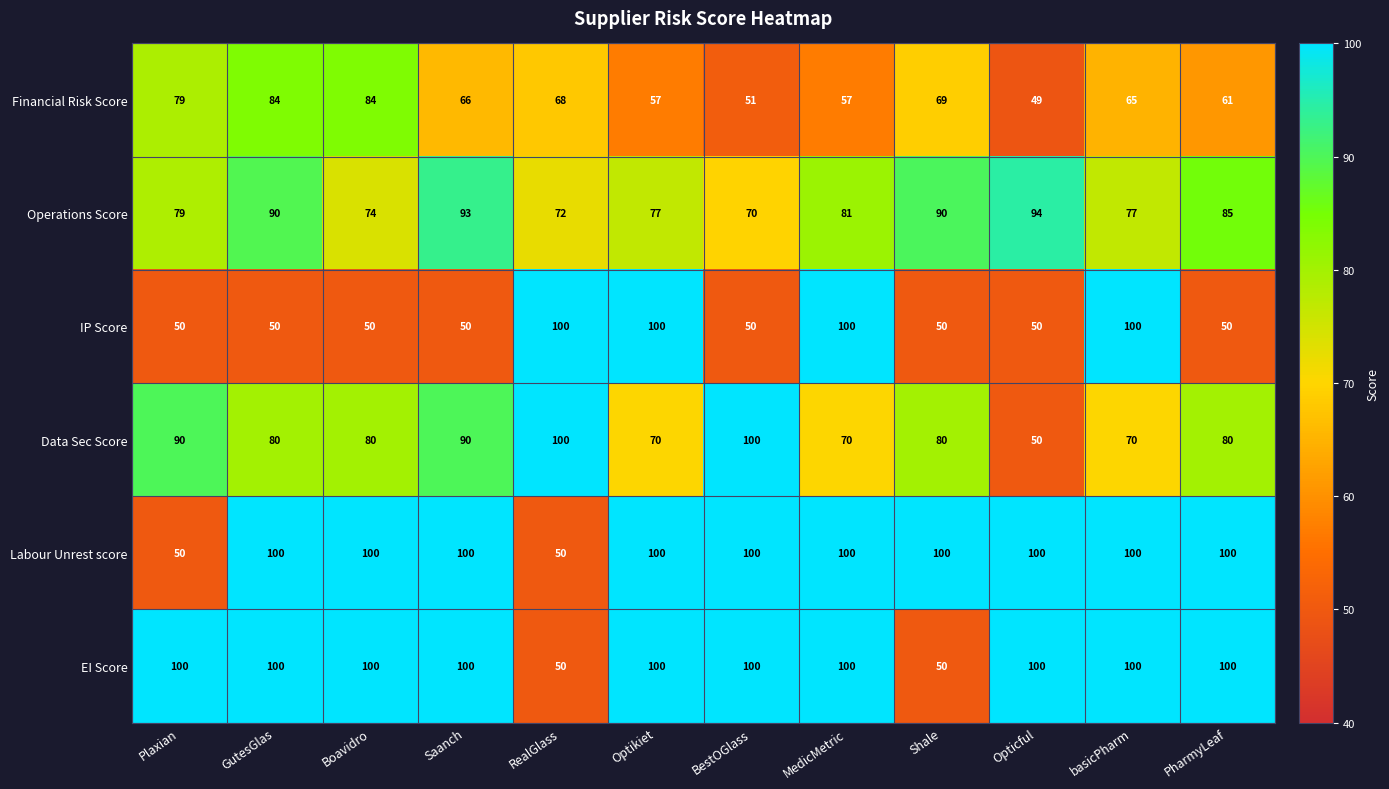

What is the total value across all series at Saanch?

499